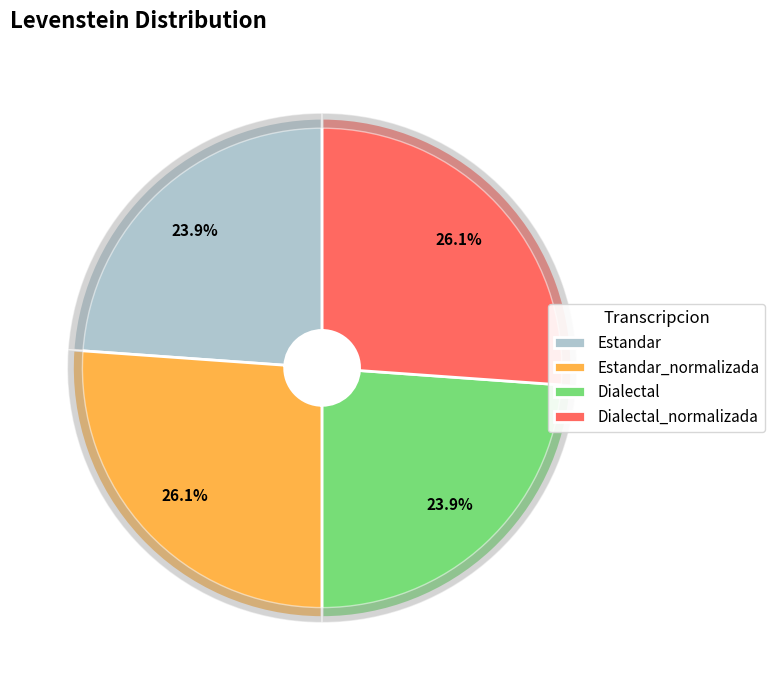

How much of the chart is everything except Dialectal?

76.1%